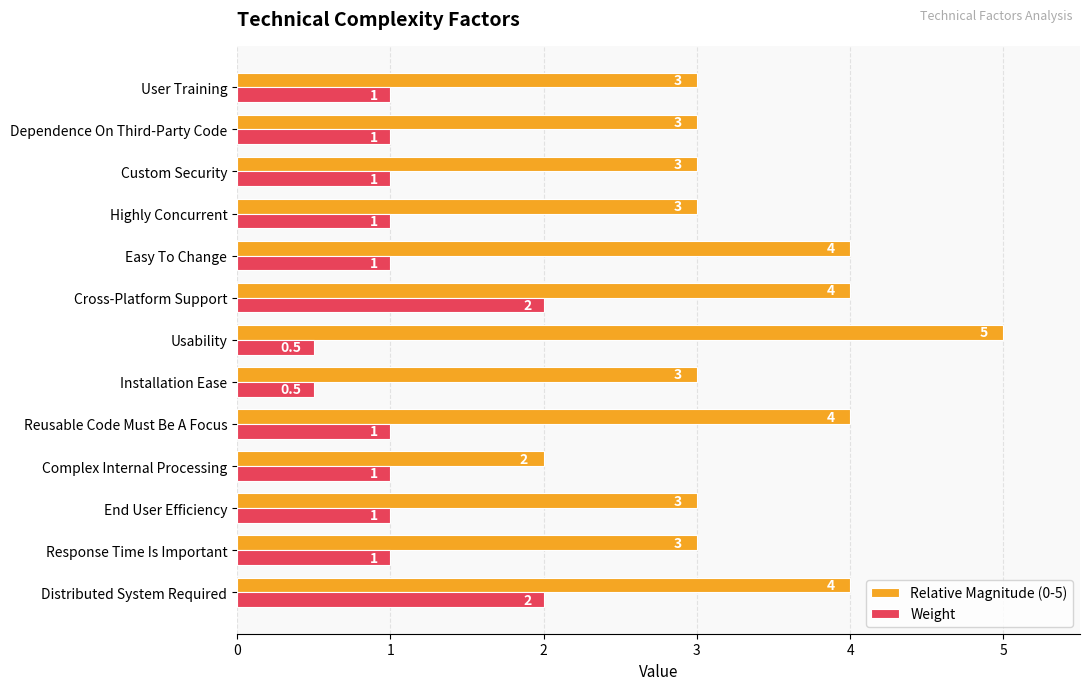

What is the difference between the maximum and minimum values in the Relative Magnitude (0-5) series?

3.0